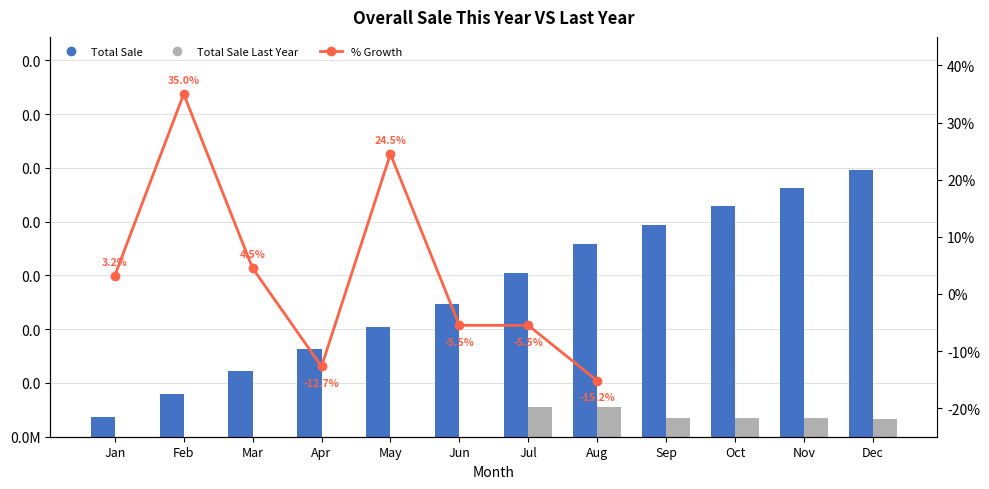

What is the sum of all Total Sale Last Year values?

124.0